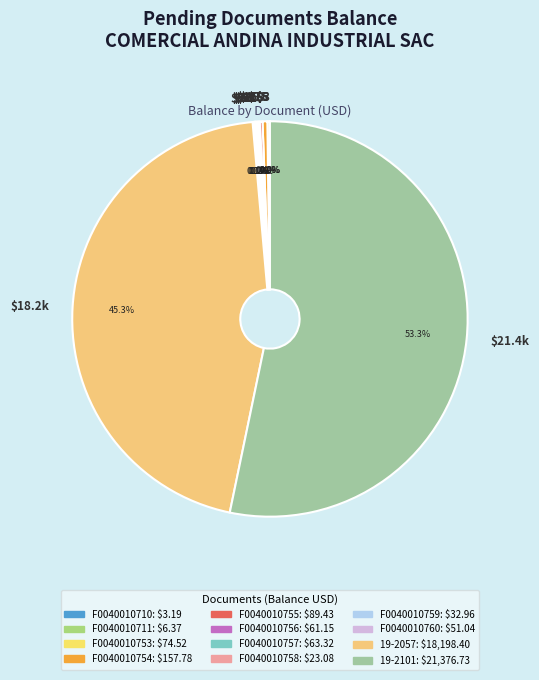

Which category has the biggest portion of the pie?

$21.4k